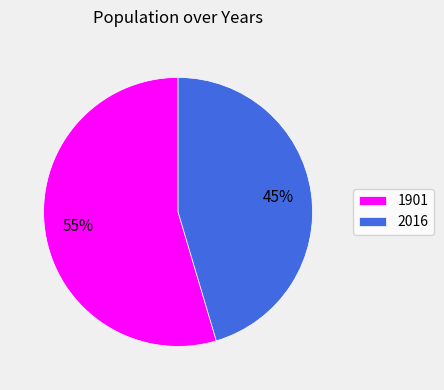

Rank the categories by value from highest to lowest.

1901, 2016